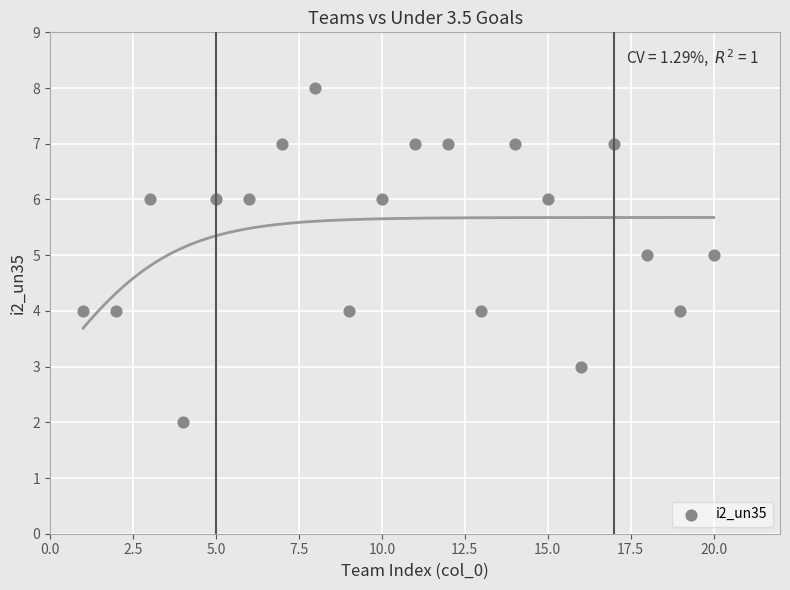

What is the range of Y values (max minus min)?

6